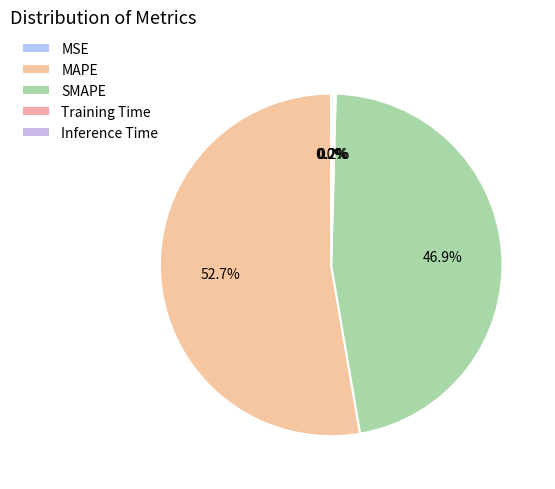

How many segments does this pie chart have?

5